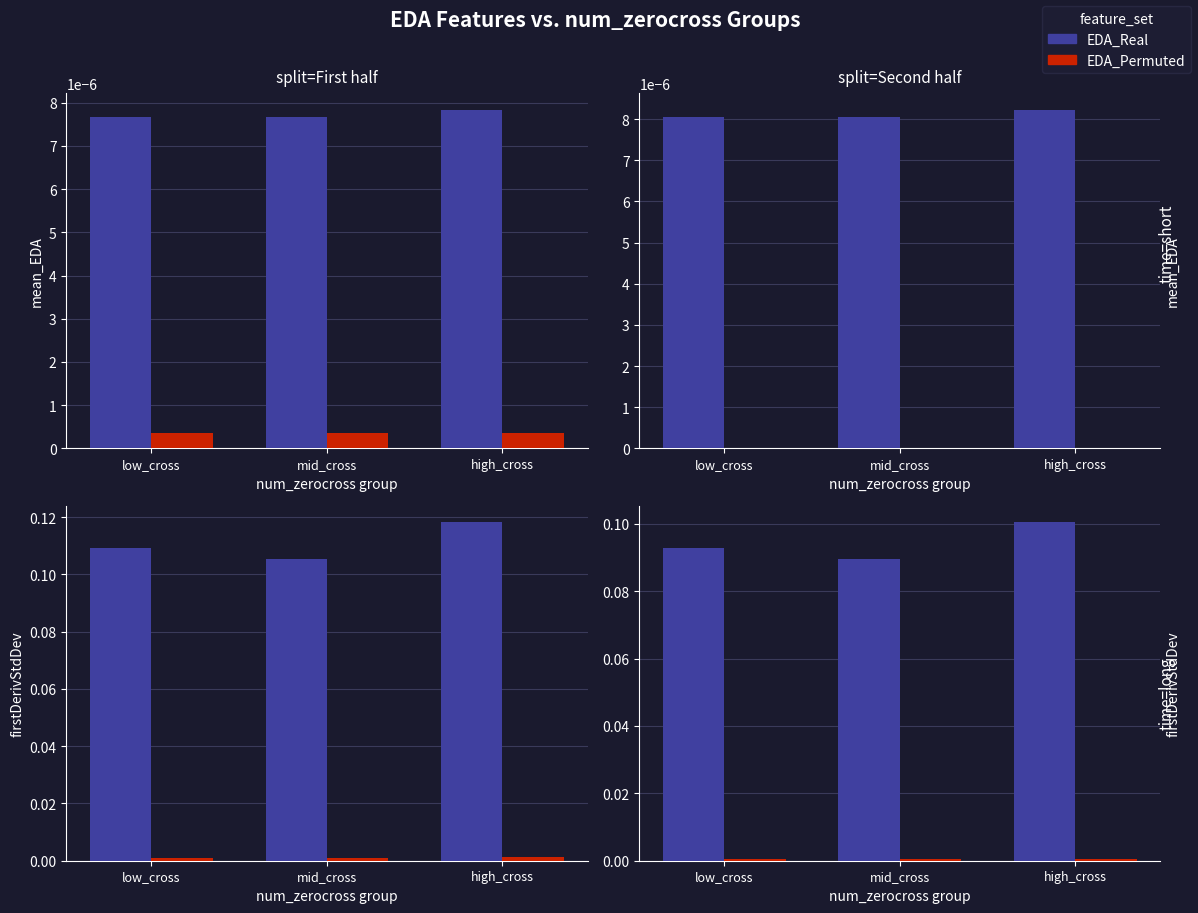

At which category is the sum across all series the highest?

high_cross